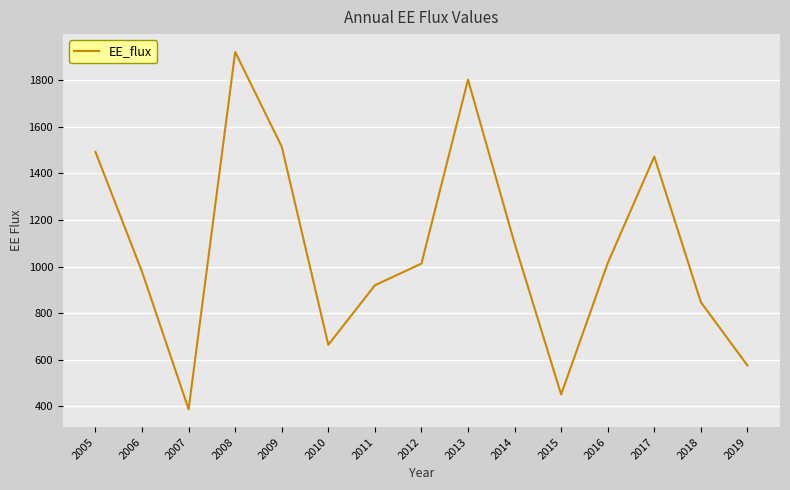

How many values exceed 1012?

8